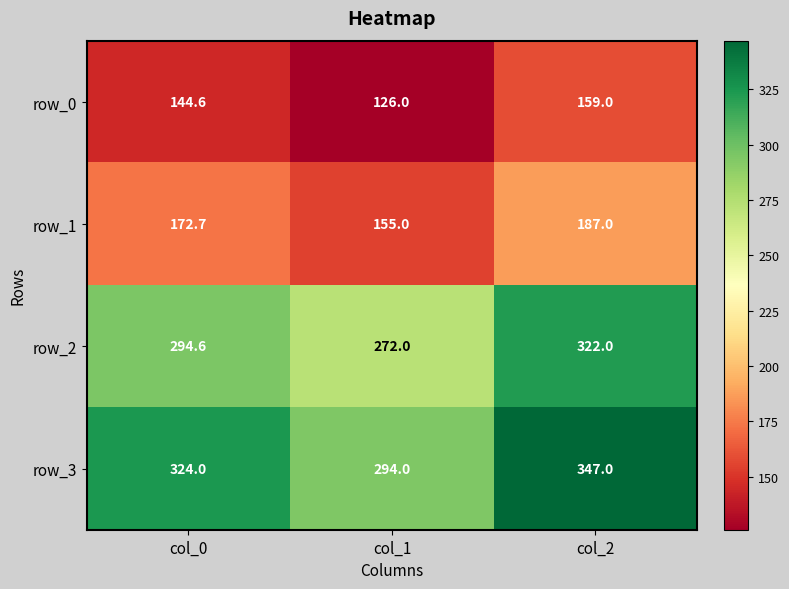

Read the row_2 value at col_2.

322.0